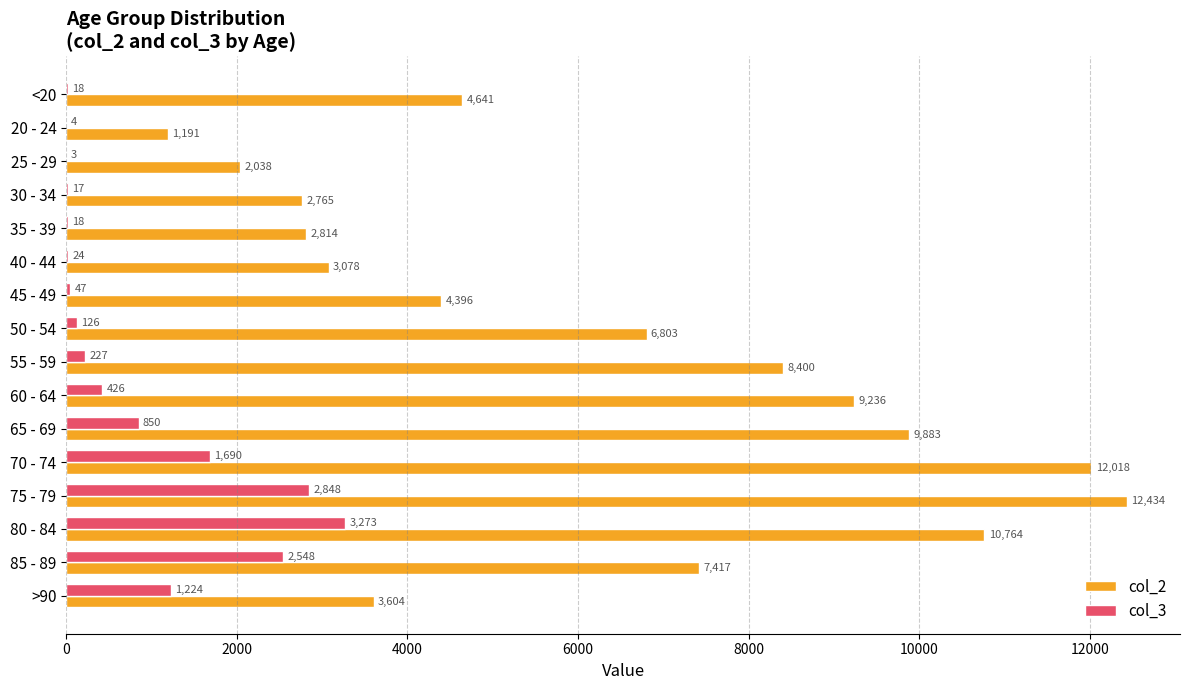

What is the sum of all col_3 values?

13343